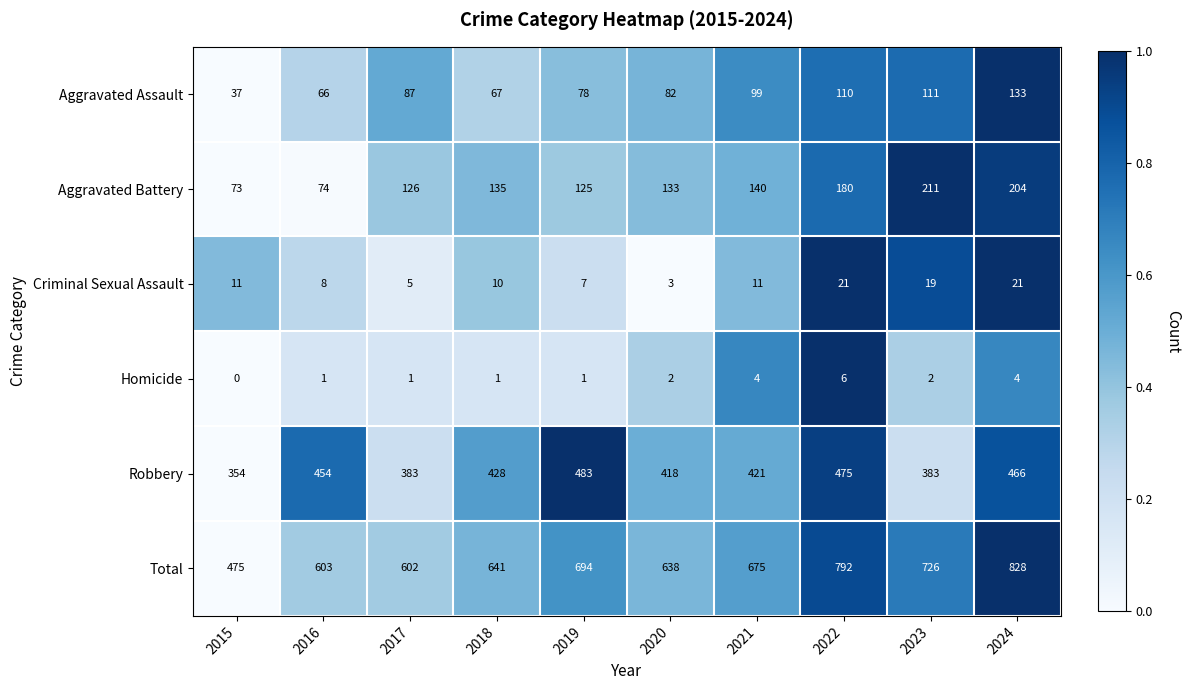

What is the spread (max minus min) of values at 2021?

671